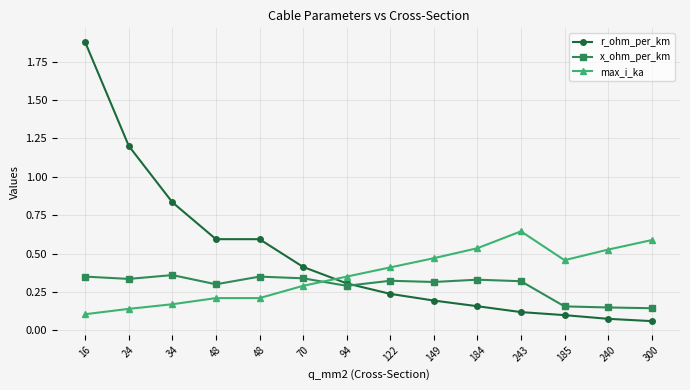

Count the number of categories in the chart.

14